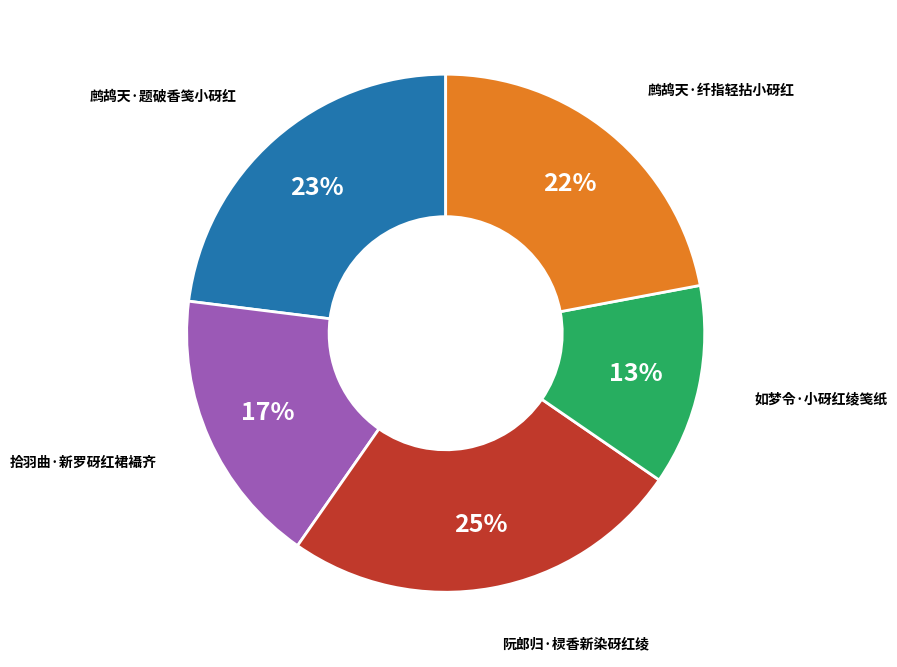

To the nearest percent, what is the average slice percentage?

20%